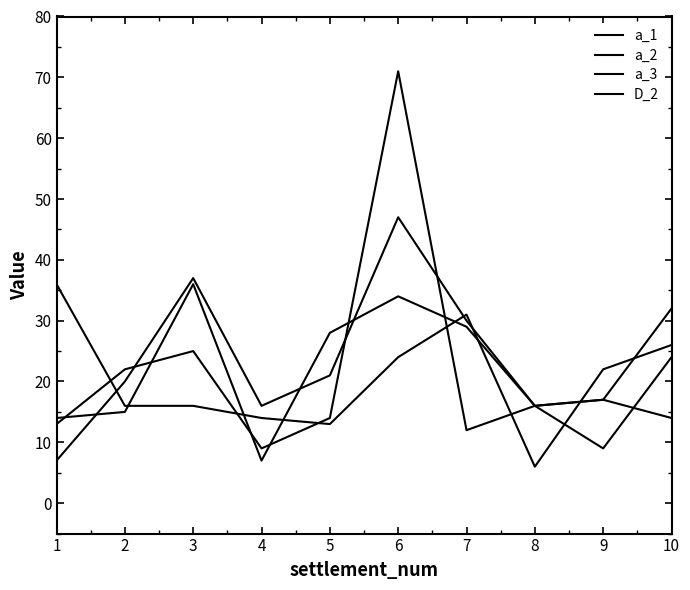

At 9, list the series in order from smallest to largest.

a_3, a_1, a_2, D_2